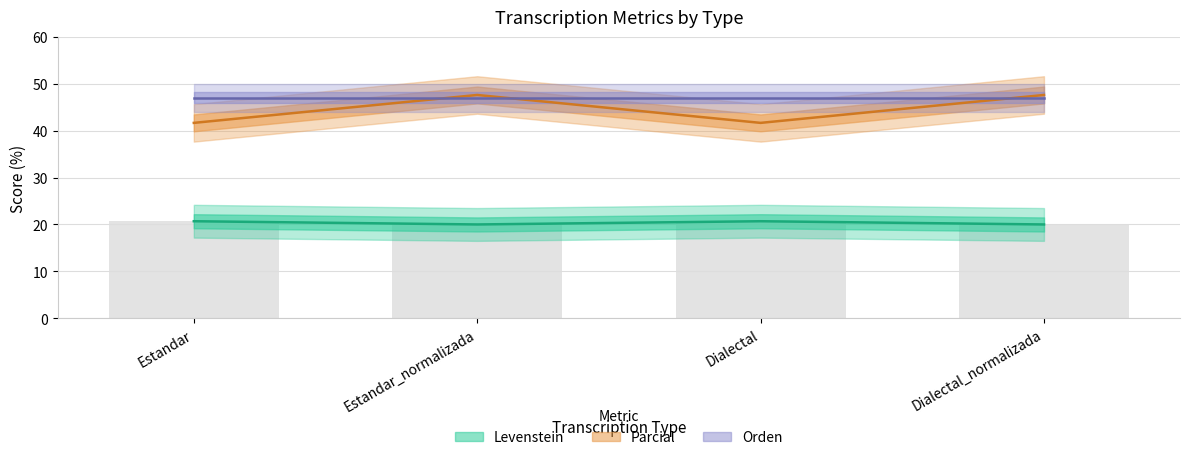

What is the minimum value for Parcial?

41.7